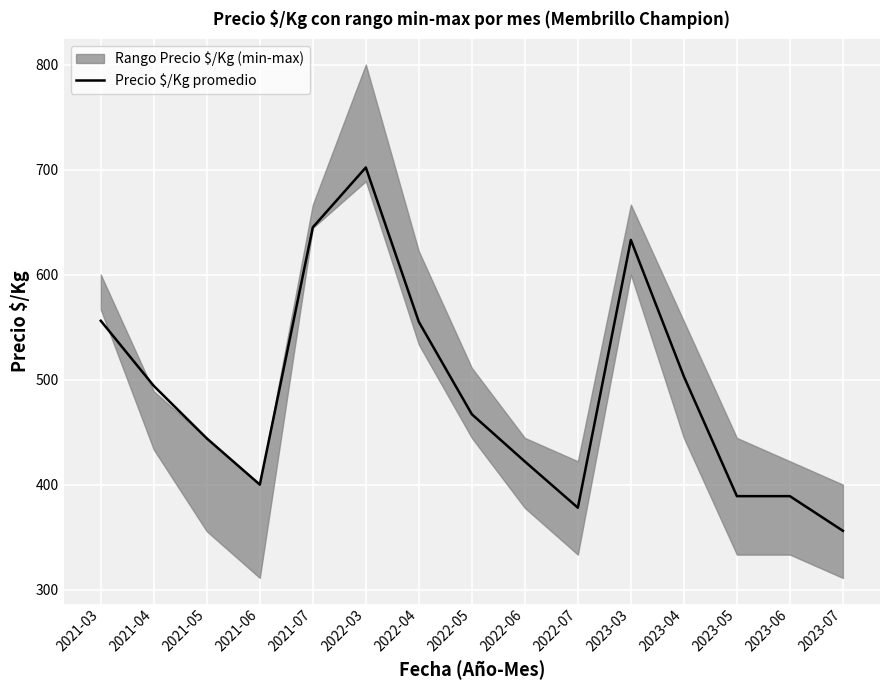

What is the ratio of the value at 2021-03 to the value at 2023-07?

1.6